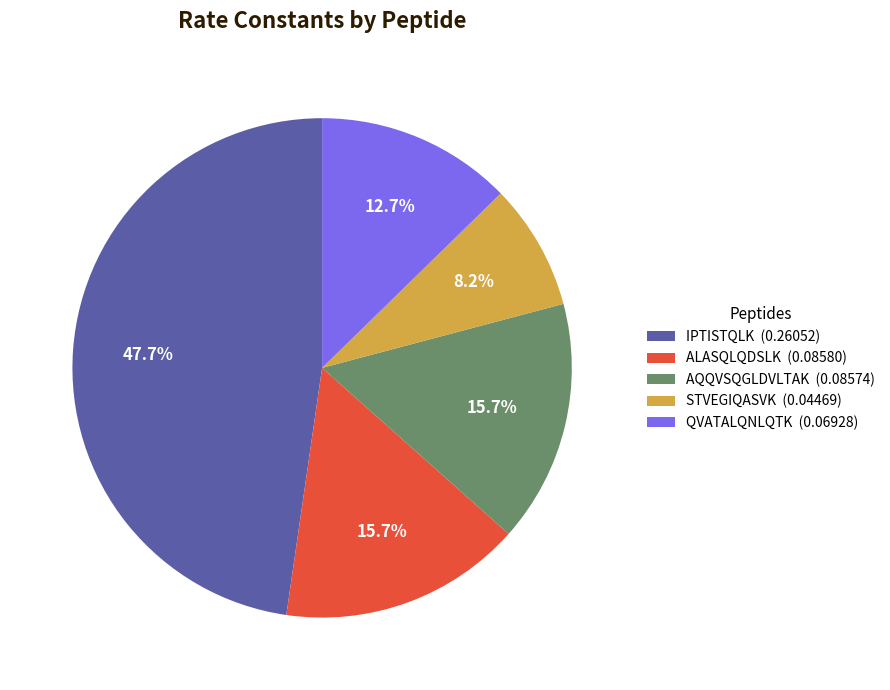

Combined, what portion of the pie is QVATALQNLQTK and STVEGIQASVK?

20.9%